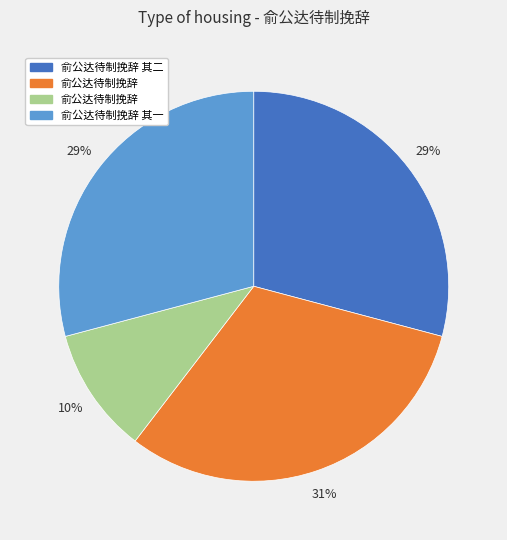

Is there any slice that represents more than half of the pie?

No